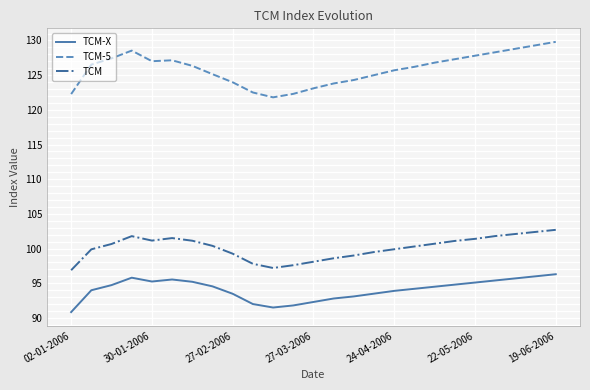

Which series has the widest spread of values?

TCM-5